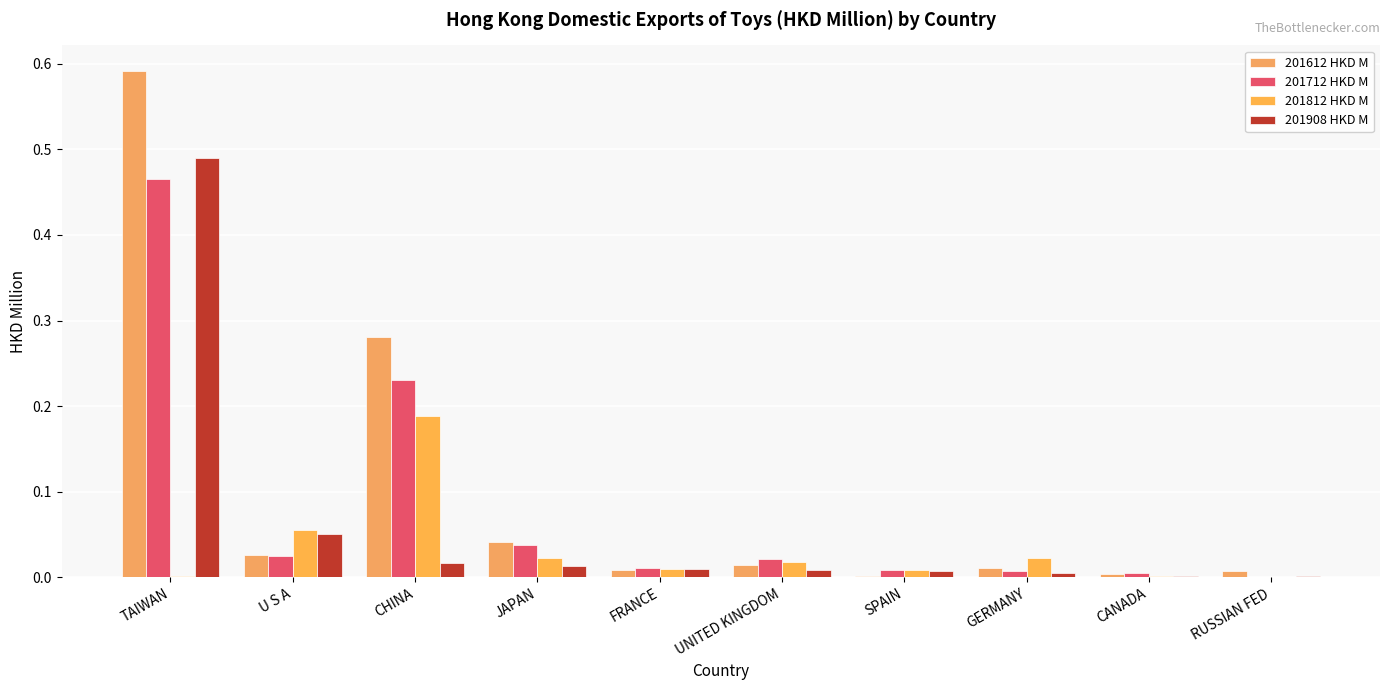

How many categories are shown in the chart?

10